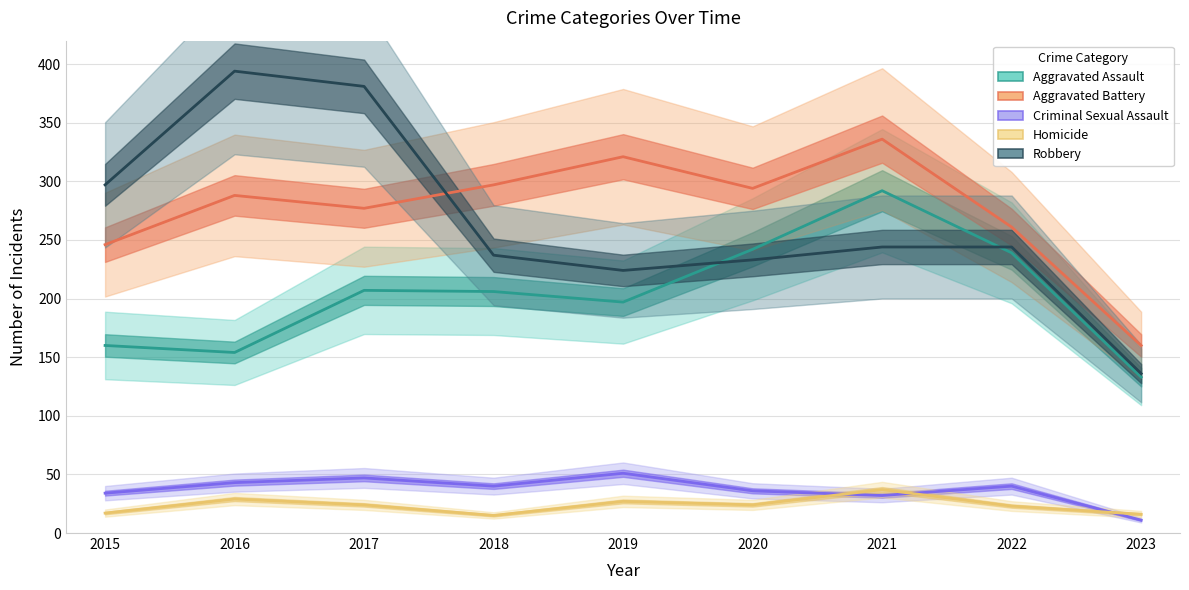

In Robbery, how many points are higher than both neighbors (excluding endpoints)?

1